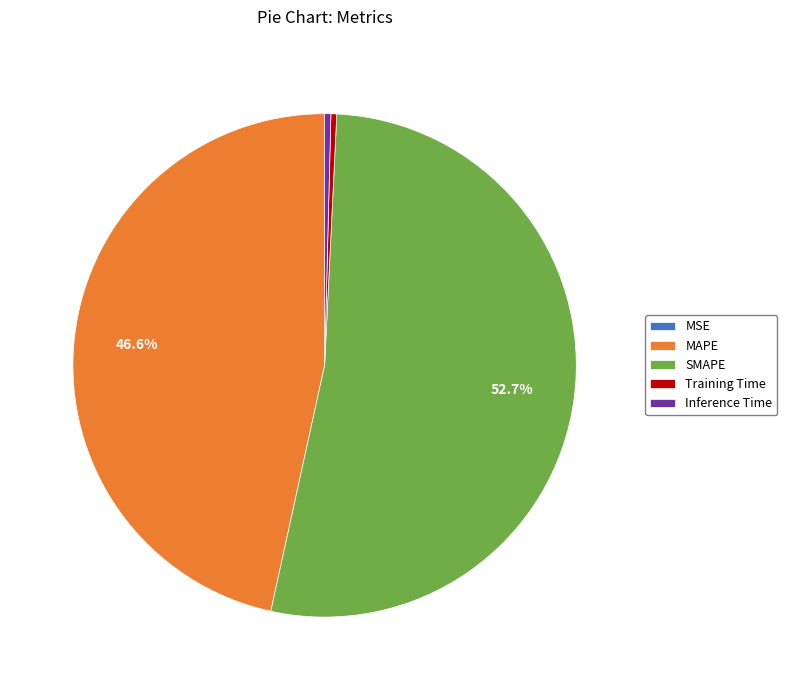

Is SMAPE the majority of the pie?

Yes